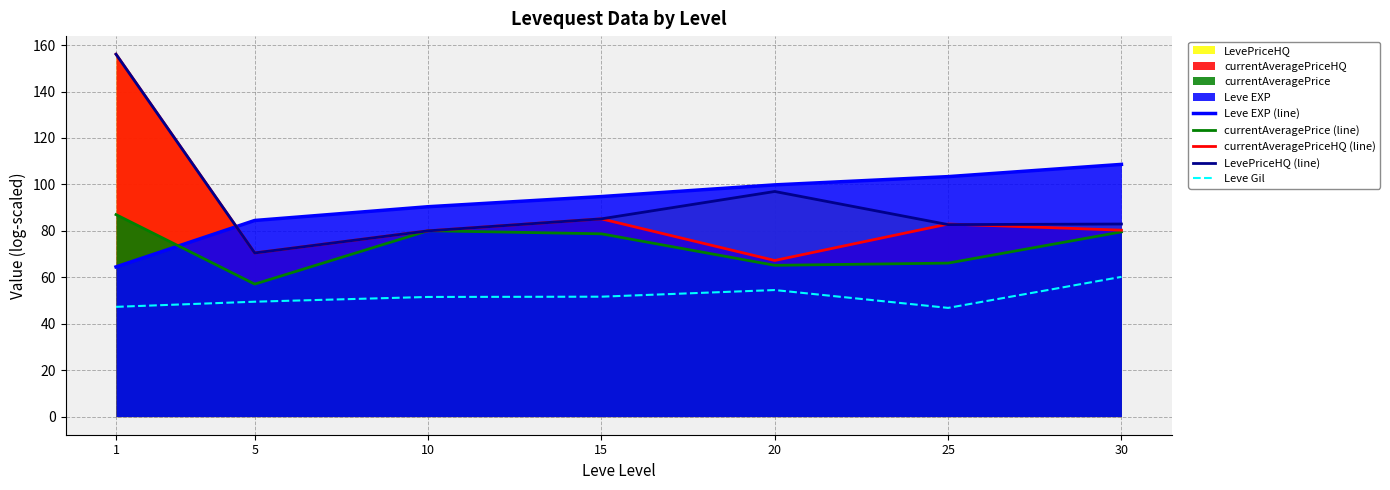

How many lines are shown in the chart?

5